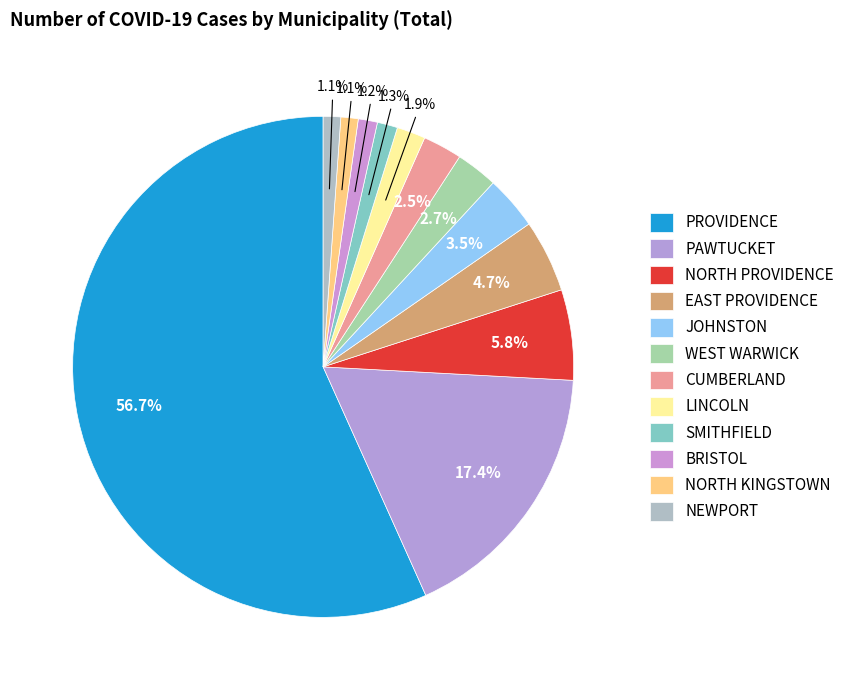

Does BRISTOL account for over 50% of the chart?

No